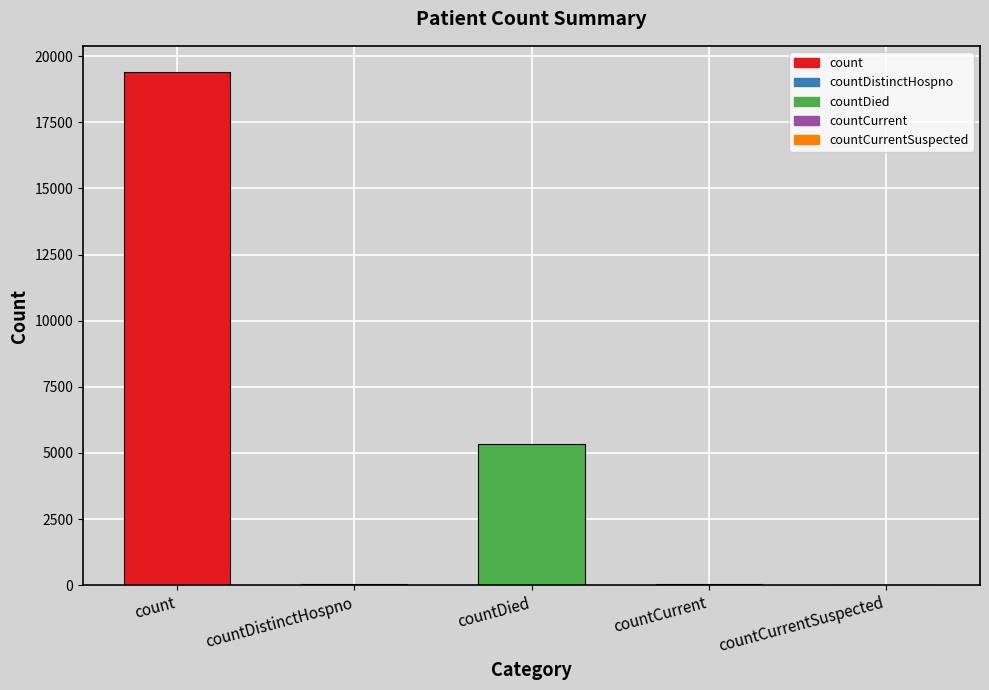

What is the maximum value shown in the chart?

19420